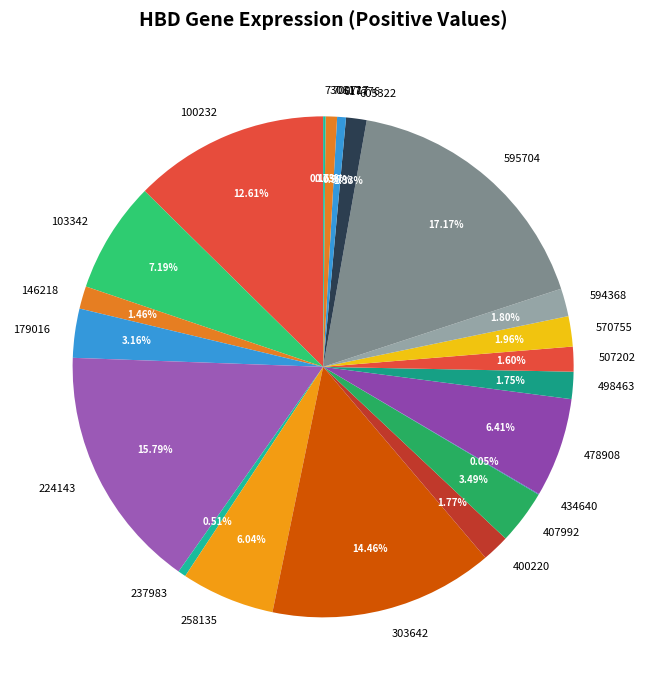

Which has a higher value, 570755 or 617776?

570755